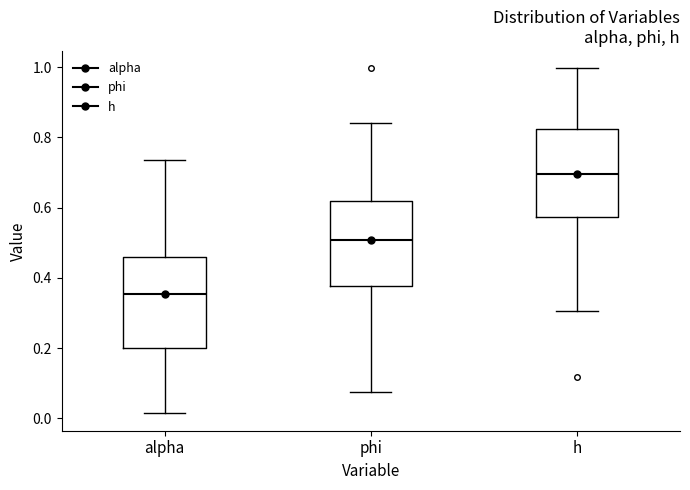

Which box's median line is the lowest?

alpha